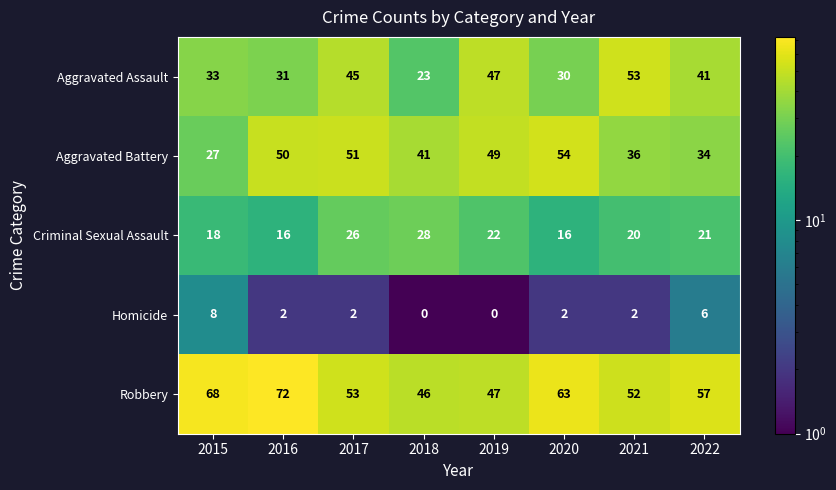

How many values in the Aggravated Assault series are below 41?

4